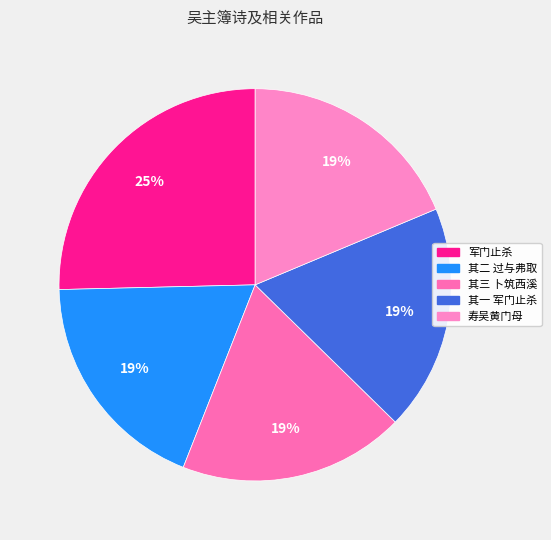

What percentage is the 寿吴黄门母 slice, to the nearest percent?

19%